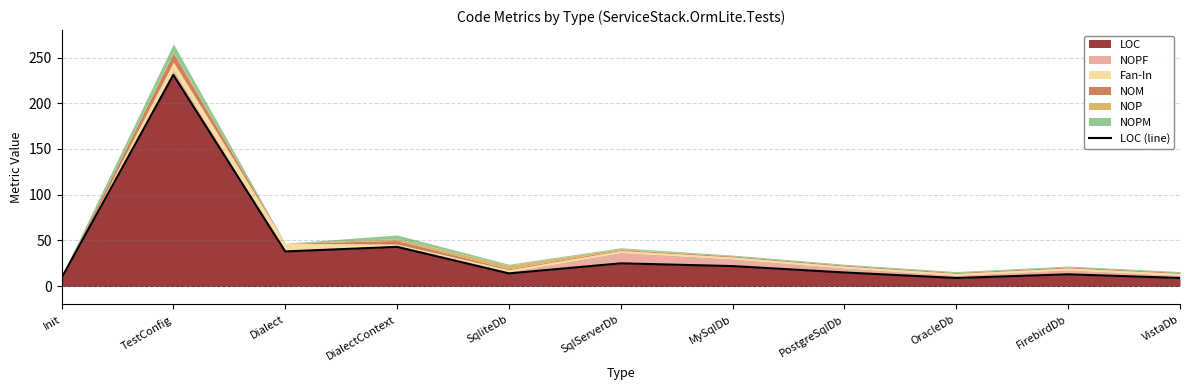

Reading left to right, extract all data points from this chart.

9	231	38	43	14	25	22	15	9	13	9